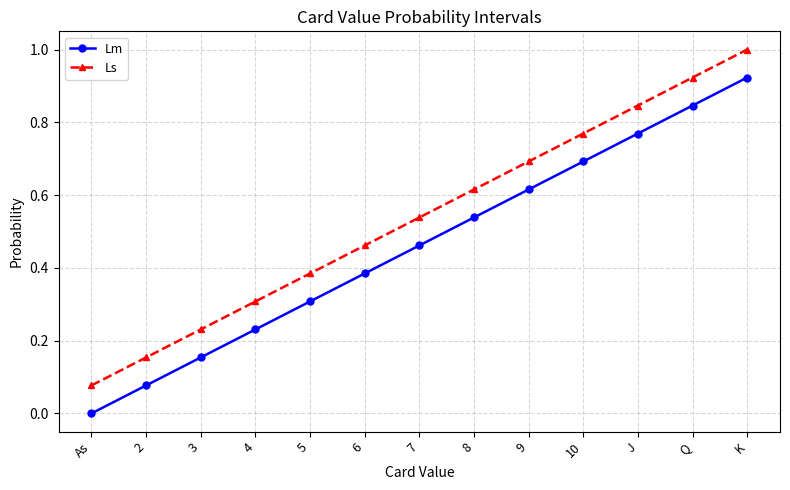

True or false: Ls and Lm intersect in this chart.

False